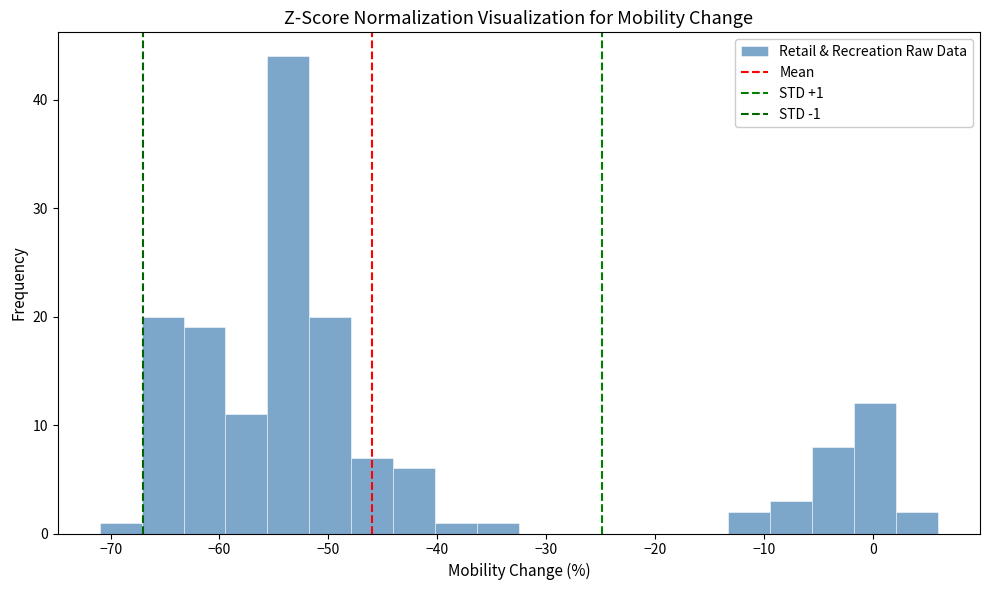

Around what value on the x-axis is the tallest bar? Give the approximate position of its centre, as read against the axis.

-54